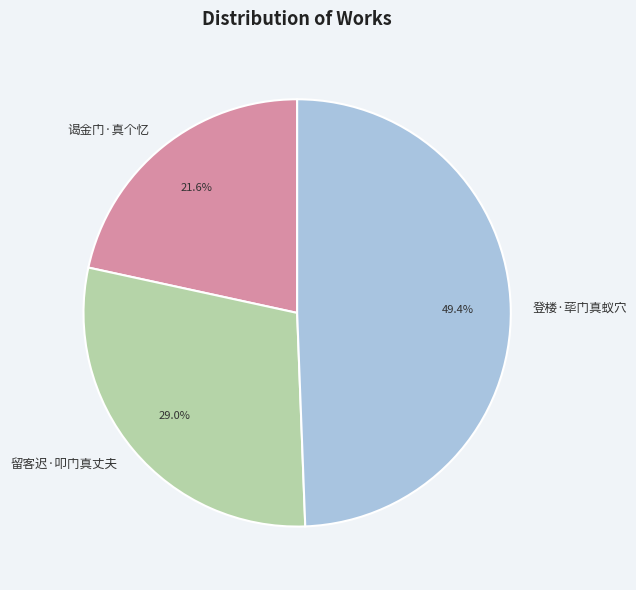

Is 谒金门·真个忆 the majority of the pie?

No